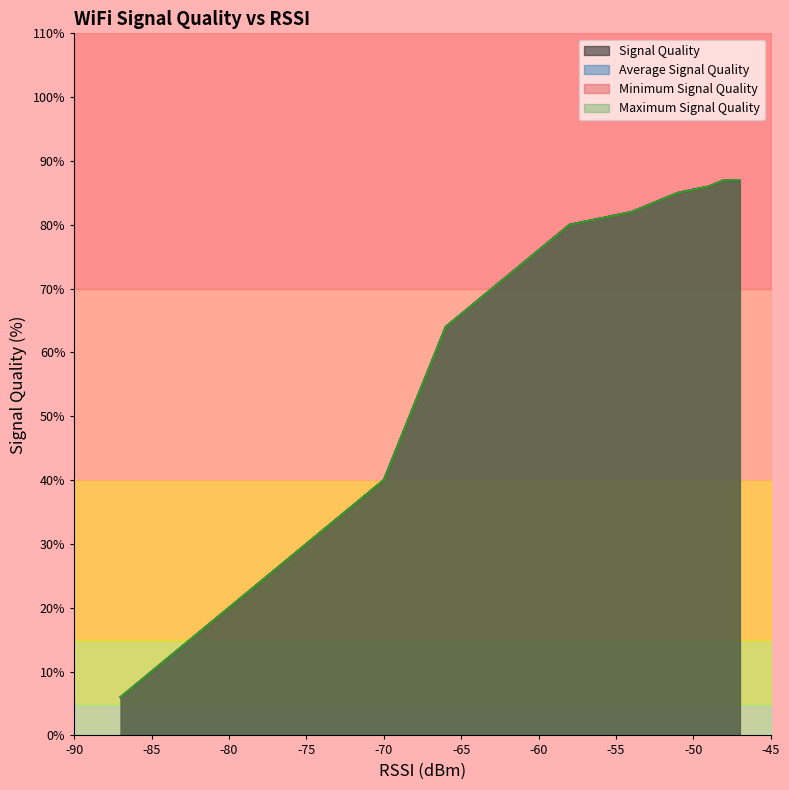

How many series are shown in this chart?

4